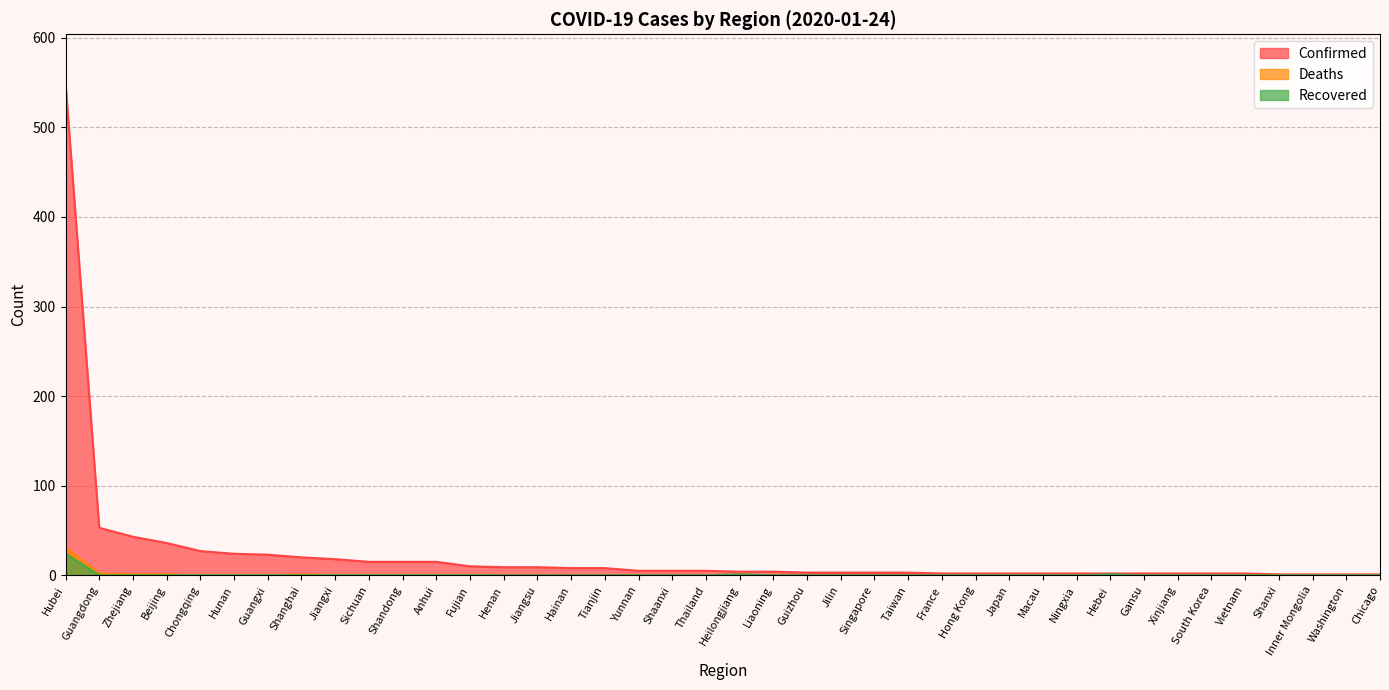

Does the chart display data point markers on the line(s)?

No